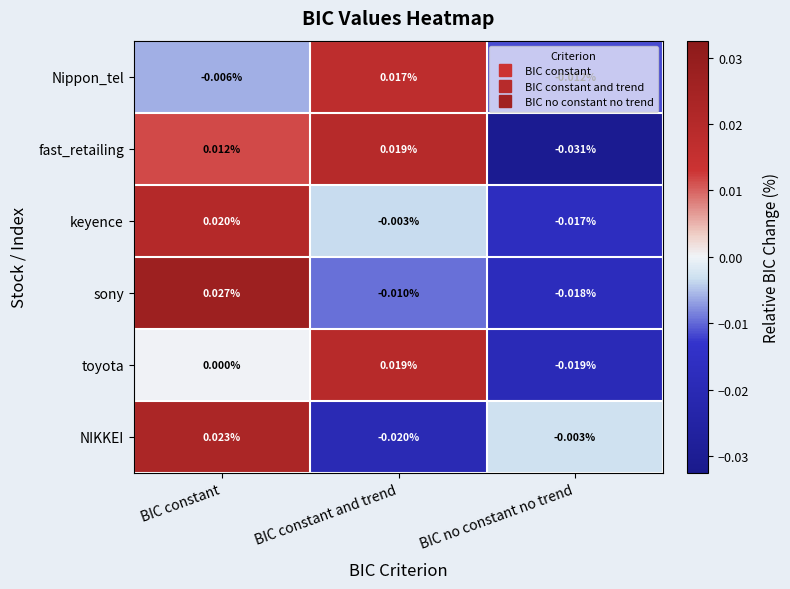

How many values in the fast_retailing series are below 0?

1